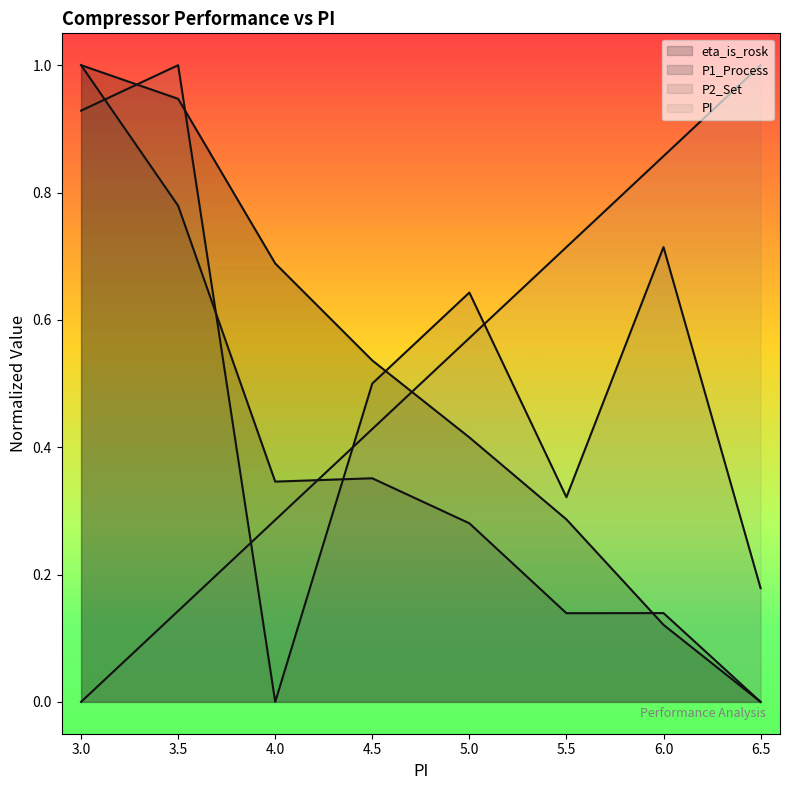

Is the value of PI at 4.5 greater than the value of P1_Process at 5?

Yes